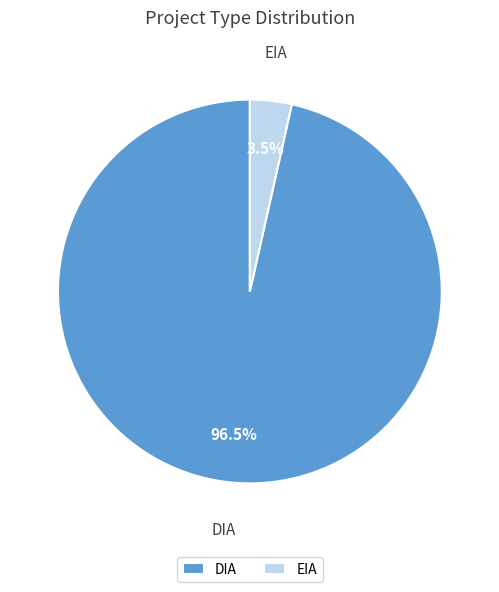

Rank the categories by value from highest to lowest.

DIA, EIA